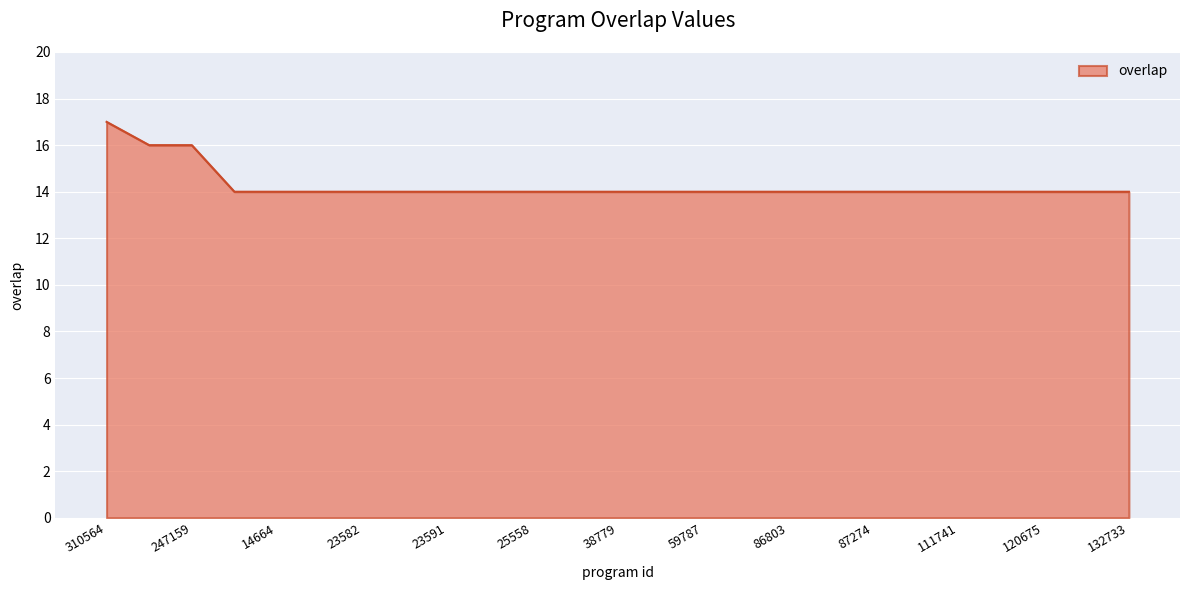

Reading right to left, extract all data points from this chart.

14	14	14	14	14	14	14	14	14	14	14	14	14	14	14	14	14	14	14	14	14	14	16	16	17